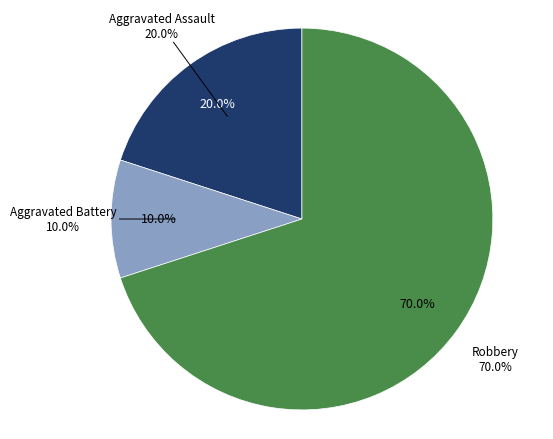

Between Aggravated Battery and Aggravated Assault, which is larger?

Aggravated Assault